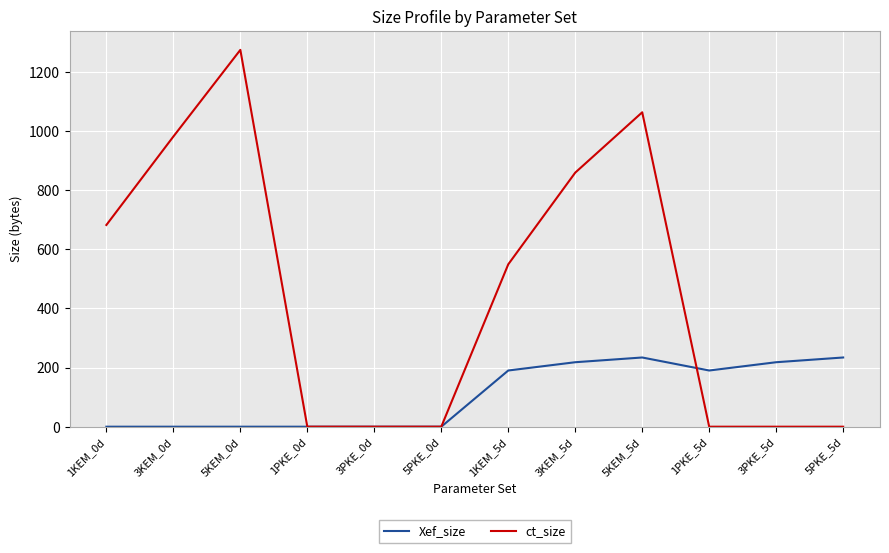

What is the average value of the ct_size series?

451